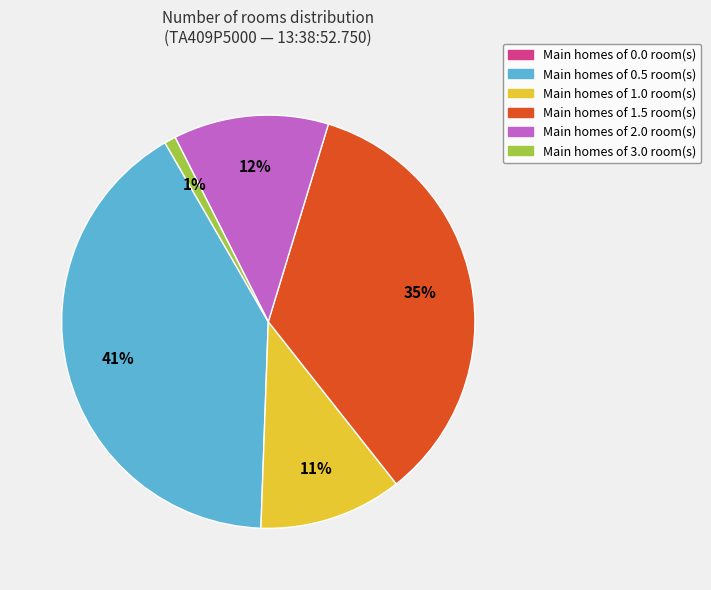

Does any single category account for the majority?

No